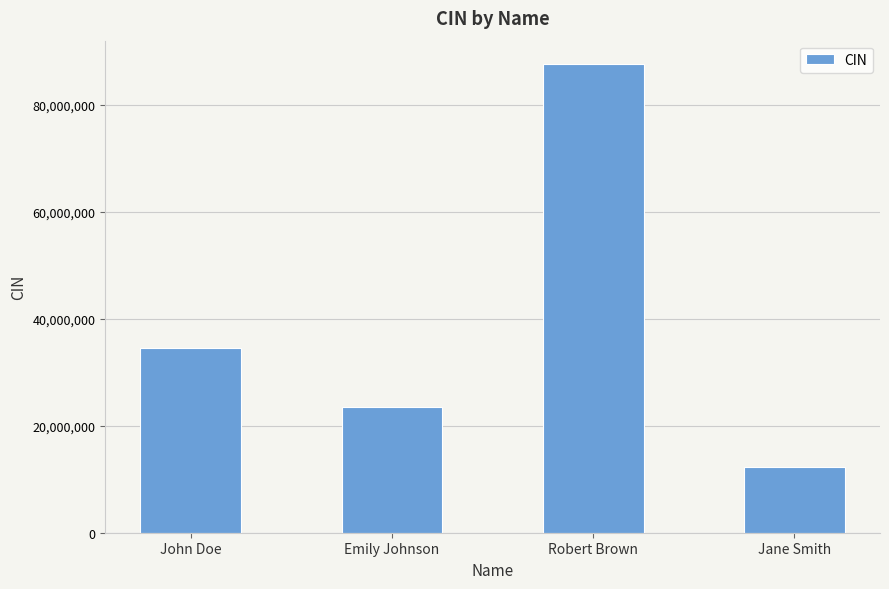

What is the greatest value displayed?

87654321